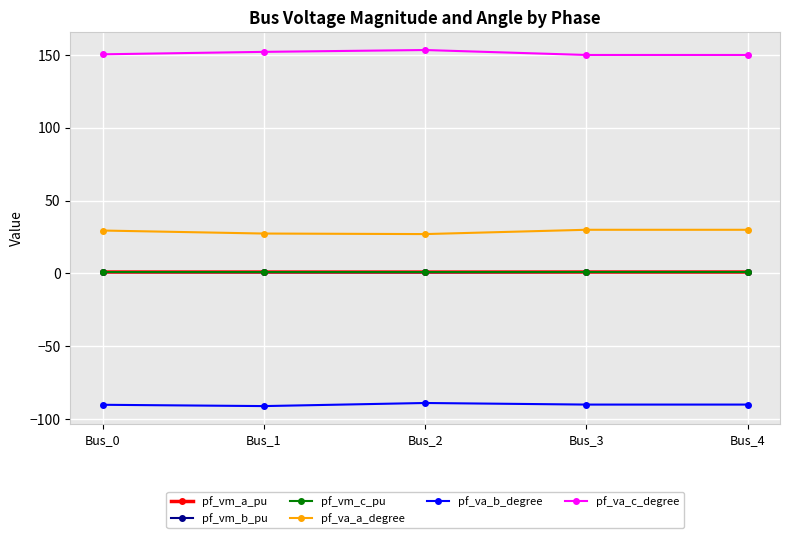

What is the difference between the highest and lowest values at Bus_3?

240.0